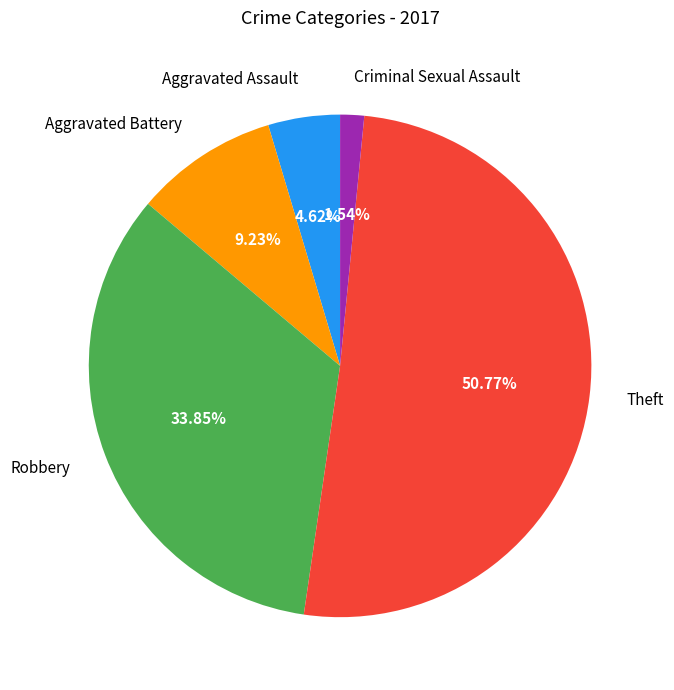

To the nearest percent, what is the average slice percentage?

20%